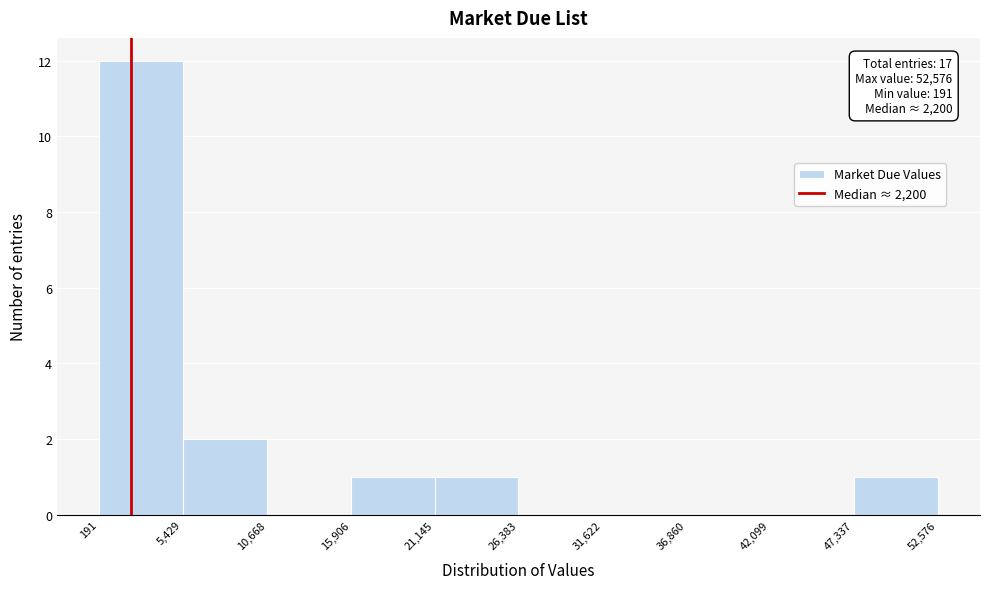

Which range on the x-axis has the tallest bar?

191 to 5,429